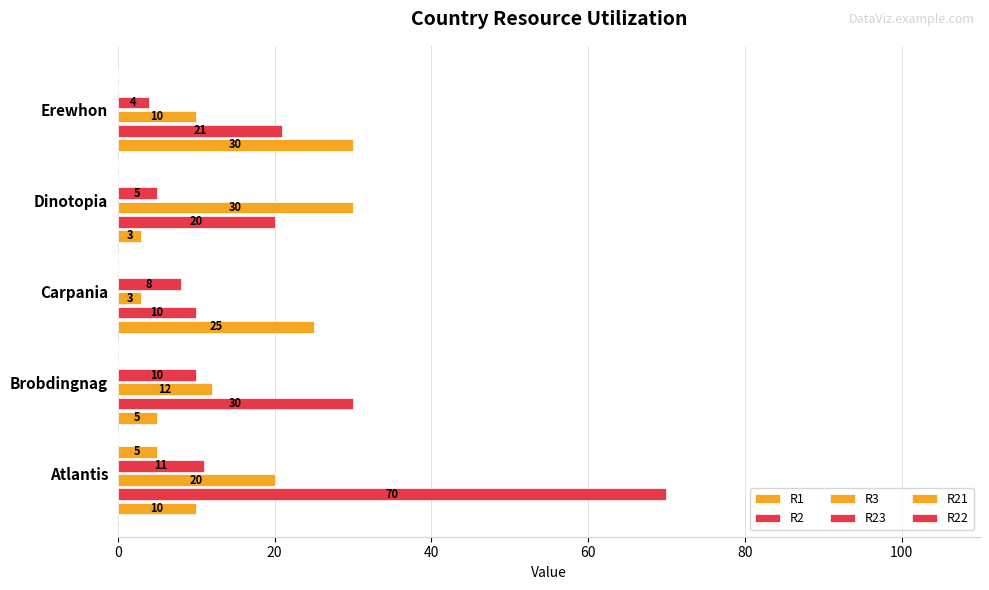

How many categories are shown in the chart?

5